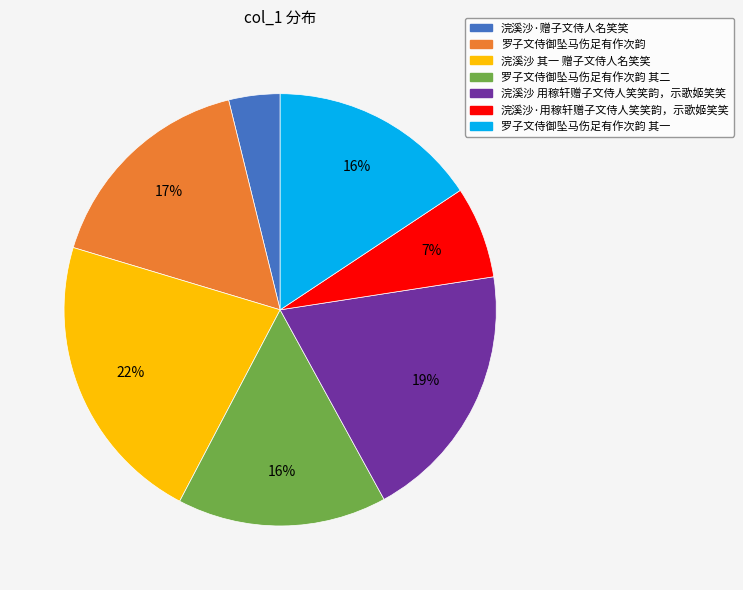

To the nearest percent, what is the difference between the largest and smallest slice percentages?

18%